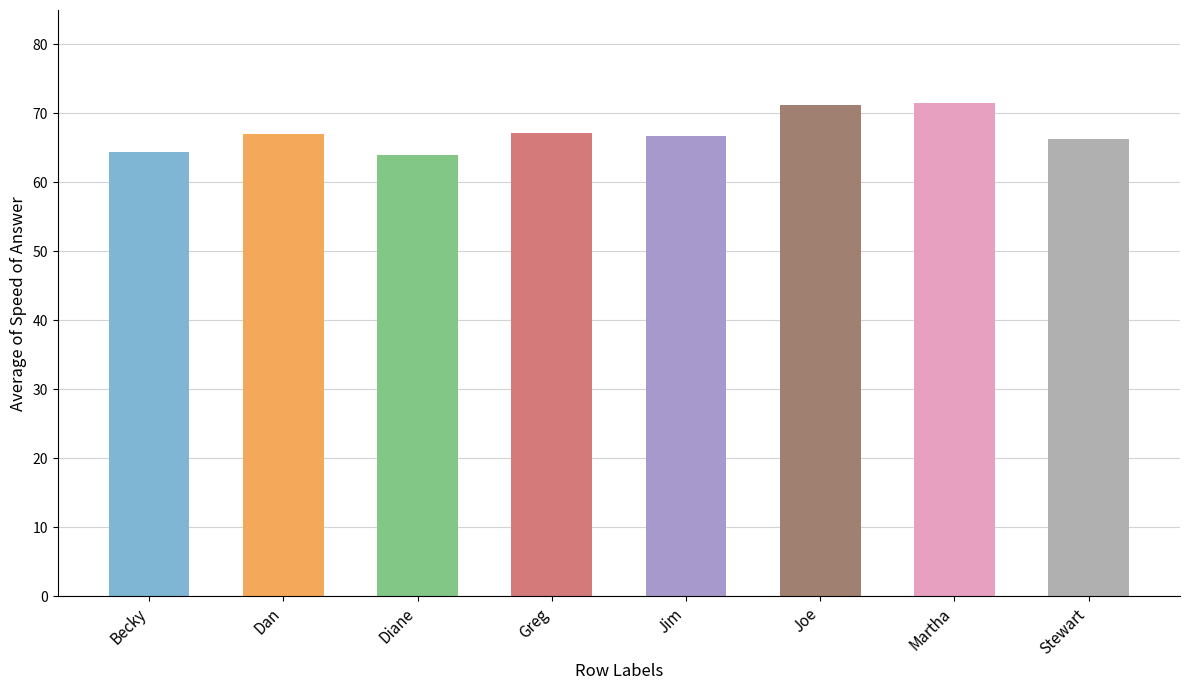

The chart shows a value of 67.0 at Dan. True or false?

True